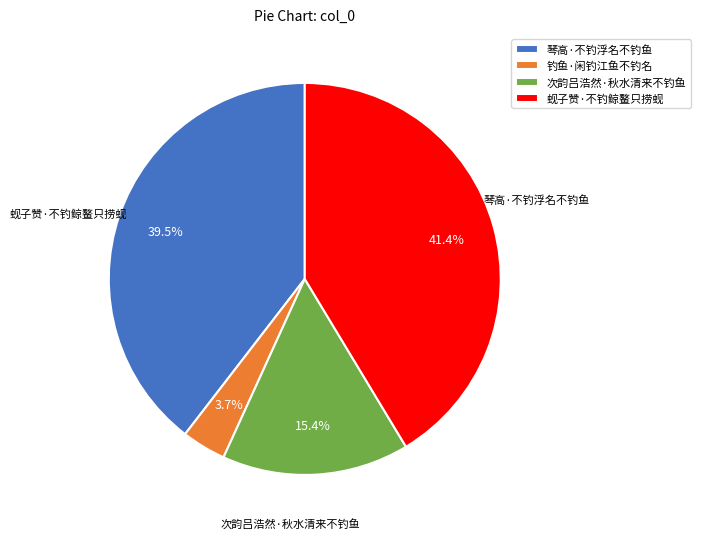

The 钓鱼·闲钓江鱼不钓名 slice represents 4% of the pie. True or false?

True